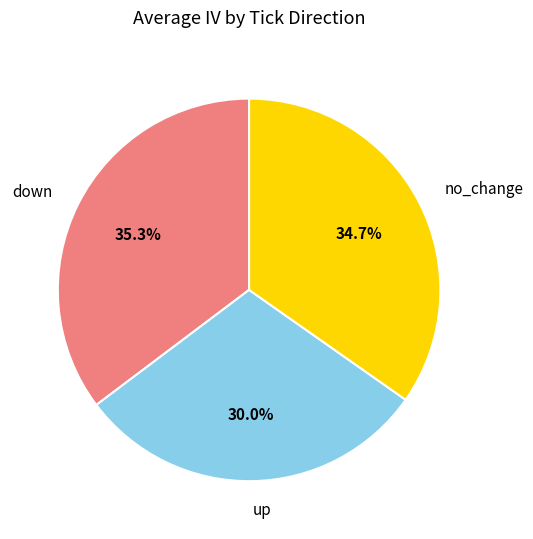

What percentage do down and up together represent?

65.3%